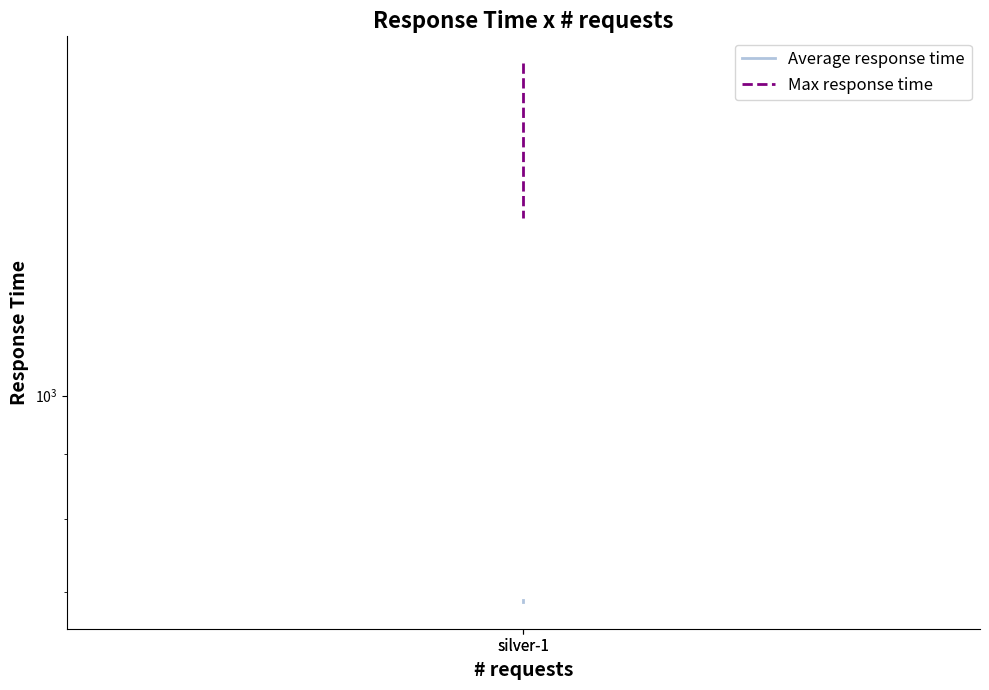

At how many categories does at least one series exceed 1316?

2